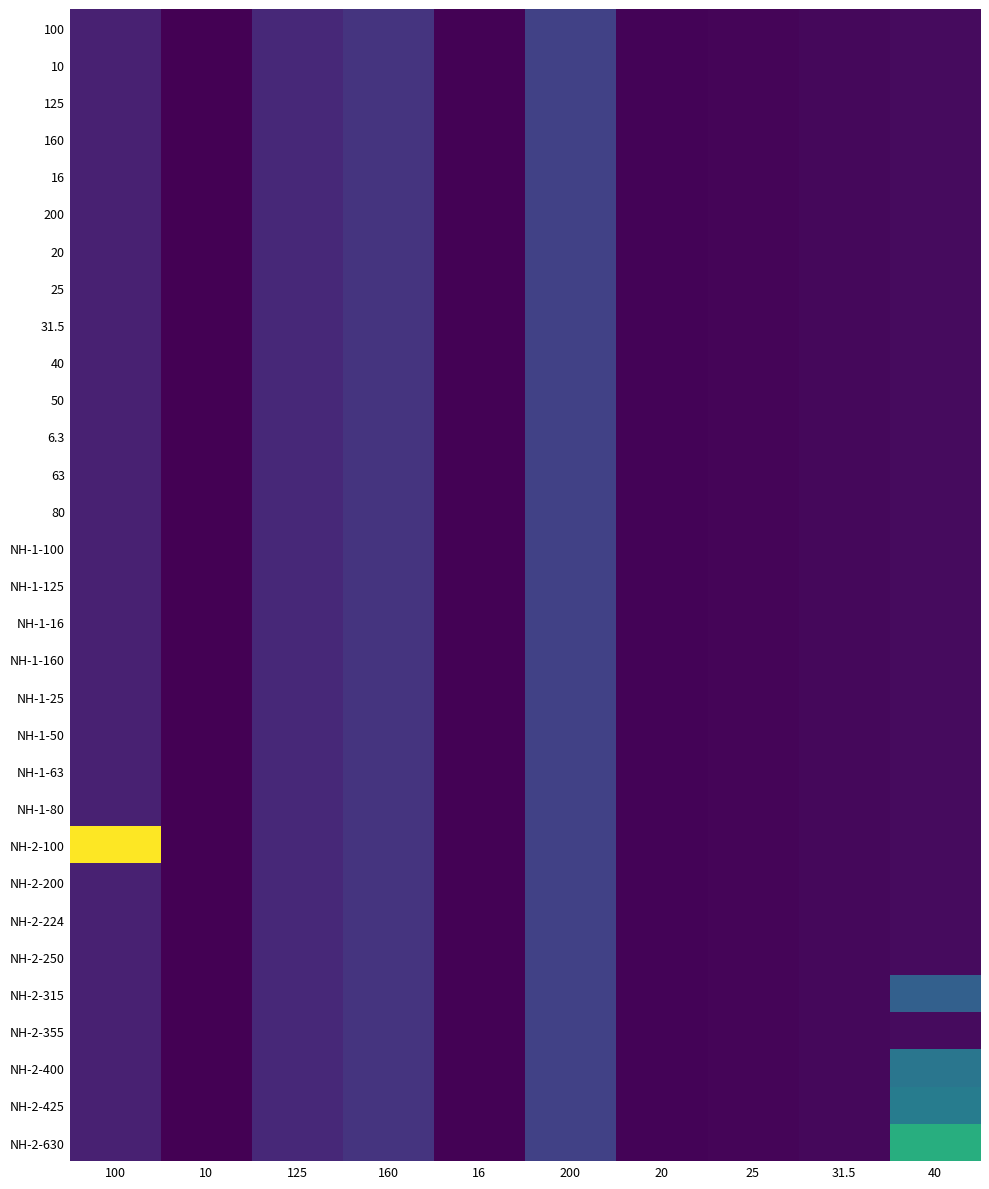

Which has a higher value, 125 or 31.5?

125